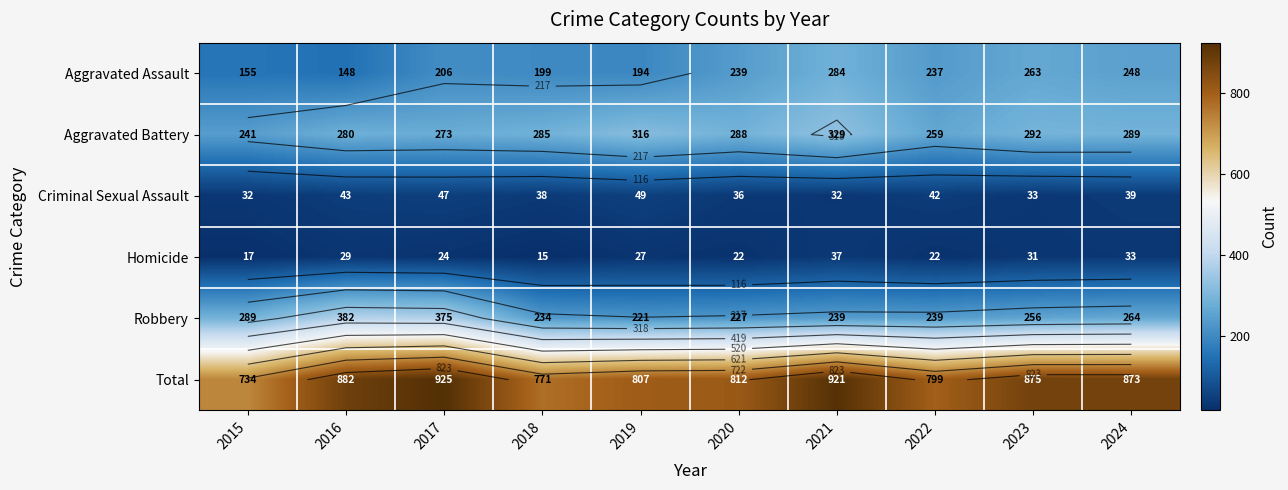

Which series has the largest total across all categories?

Total